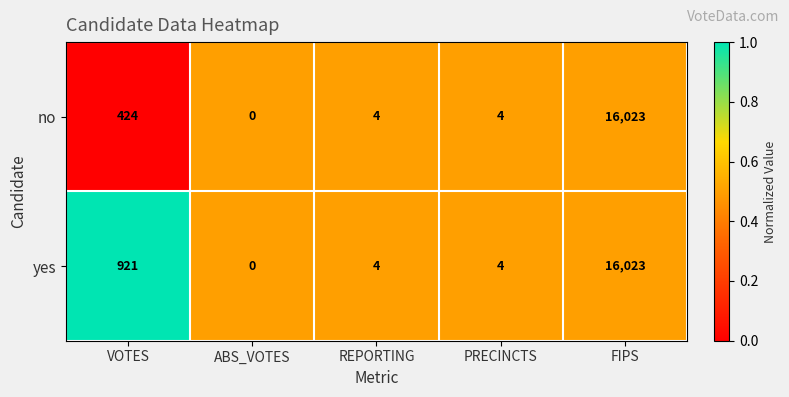

Is it true that no equals 591 at VOTES?

False